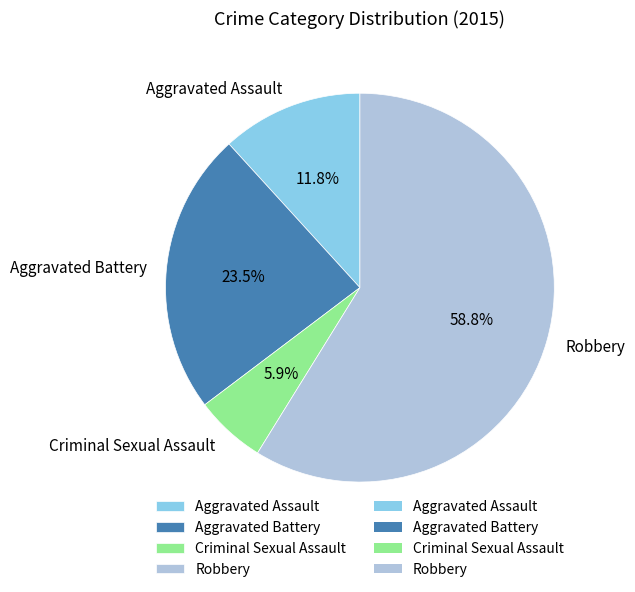

To the nearest percent, what percentage of the pie is Aggravated Assault?

12%